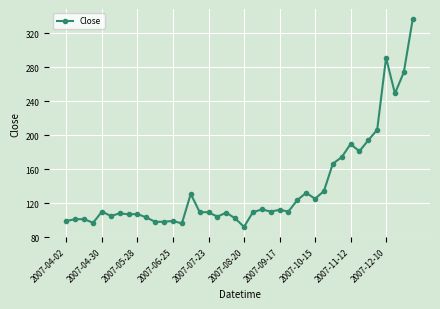

What is the smallest value displayed?

92.0